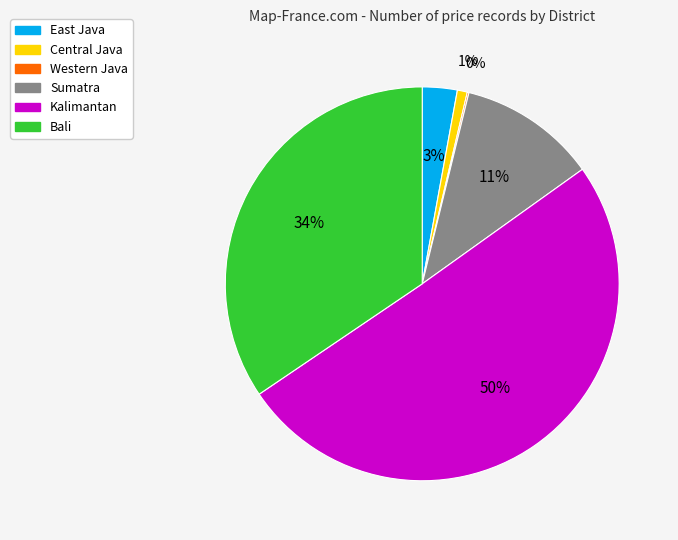

What is the ratio of the value at Sumatra to the value at Bali?

0.3